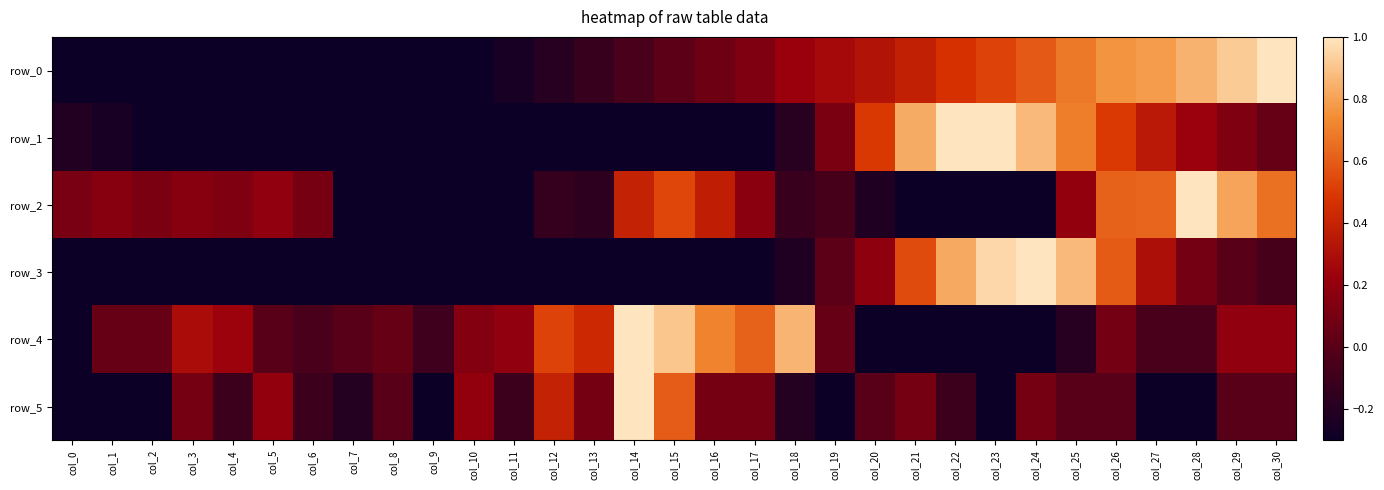

Reading left to right, list all the values displayed in this chart.

row_0: -1.0	-0.9	-0.9	-0.8	-0.7	-0.7	-0.6	-0.5	-0.5	-0.4	-0.3	-0.3	-0.2	-0.1	-0.0	0.0	0.1	0.1	0.2	0.3	0.3	0.4	0.5	0.5	0.6	0.7	0.8	0.8	0.8	0.9	1.0
row_1: -0.2	-0.3	-0.3	-0.3	-0.4	-0.4	-0.4	-0.5	-0.5	-0.6	-0.7	-0.8	-0.9	-1.0	-0.9	-0.8	-0.6	-0.4	-0.2	0.1	0.5	0.8	1.0	1.0	0.9	0.7	0.5	0.4	0.2	0.1	0.0
row_2: 0.1	0.2	0.1	0.2	0.1	0.2	0.1	-0.8	-0.8	-1.0	-0.7	-0.4	-0.1	-0.2	0.4	0.5	0.4	0.2	-0.1	-0.1	-0.2	-0.5	-0.7	-0.4	-0.3	0.2	0.6	0.6	1.0	0.8	0.7
row_3: -0.4	-0.5	-0.5	-0.5	-0.6	-0.6	-0.7	-0.7	-0.7	-0.6	-0.8	-1.0	-1.0	-0.9	-0.8	-0.8	-0.7	-0.5	-0.2	0.0	0.2	0.6	0.8	1.0	1.0	0.9	0.6	0.3	0.1	-0.0	-0.1
row_4: -0.3	0.0	0.0	0.3	0.2	0.0	-0.0	0.0	0.0	-0.1	0.1	0.2	0.5	0.4	1.0	0.9	0.7	0.6	0.9	0.0	-0.5	-1.0	-1.0	-0.4	-0.5	-0.2	0.1	-0.0	-0.0	0.2	0.2
row_5: -0.3	-0.5	-0.6	0.1	-0.1	0.2	-0.1	-0.2	0.0	-0.3	0.2	-0.1	0.4	0.1	1.0	0.6	0.1	0.1	-0.2	-1.0	0.0	0.1	-0.1	-0.4	0.1	0.0	0.0	-0.3	-0.6	0.0	0.0